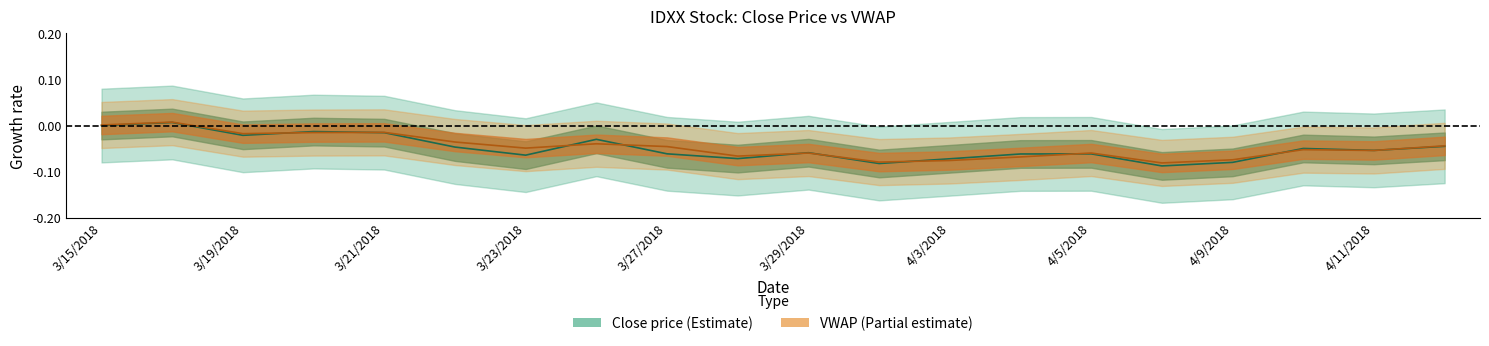

What is the minimum value shown in the chart?

-0.1